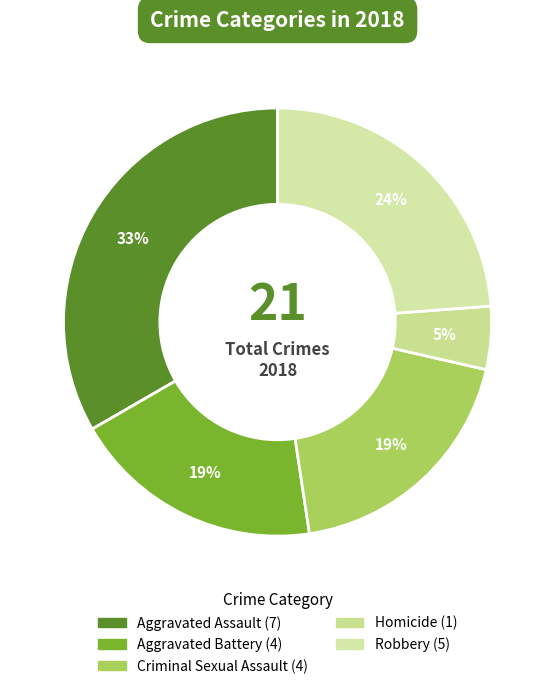

Does Homicide account for over 50% of the chart?

No